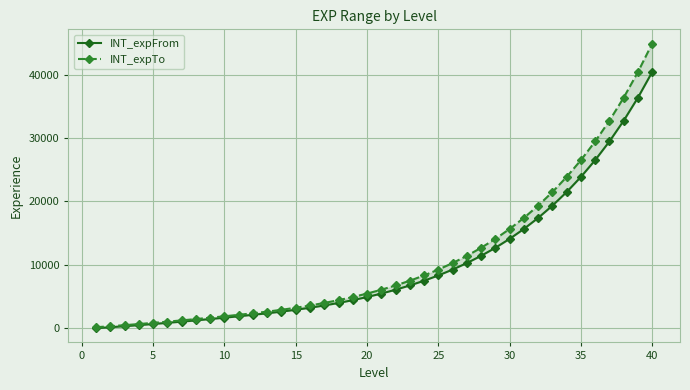

How many values in the INT_expFrom series exceed 5463?

19